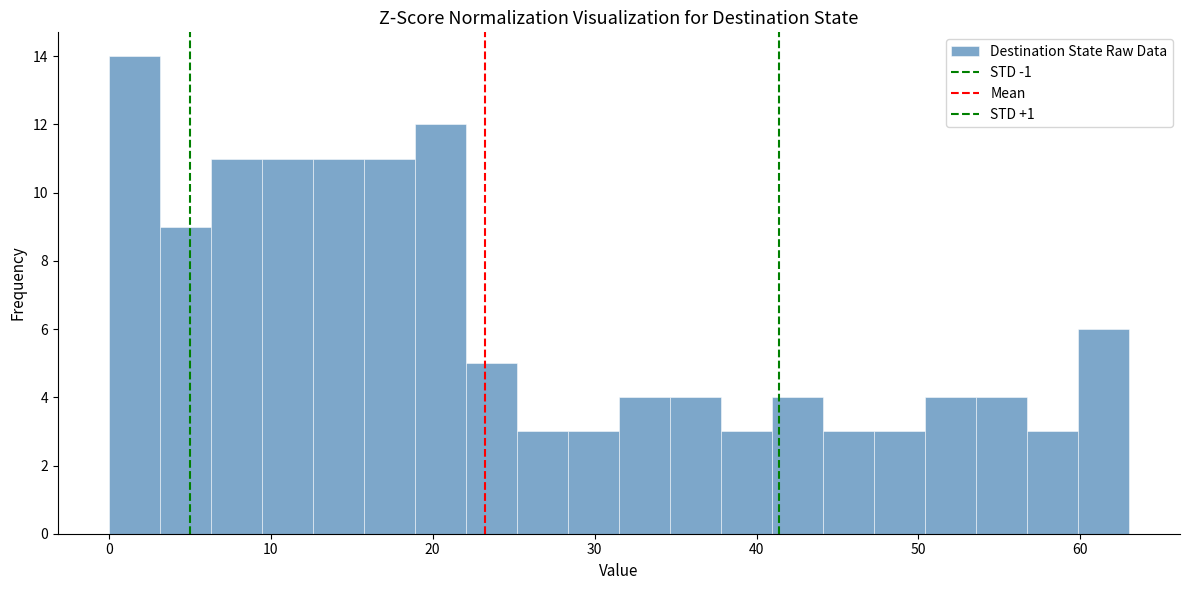

Around what value on the x-axis is the tallest bar? Give the approximate position of its centre, as read against the axis.

2